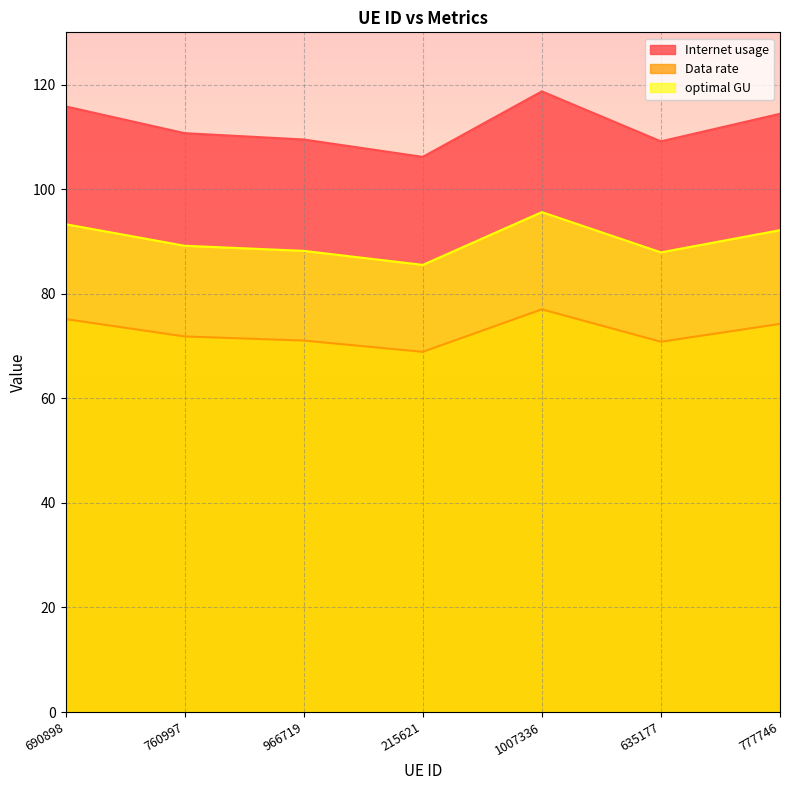

At which category is the sum across all series the highest?

1007336